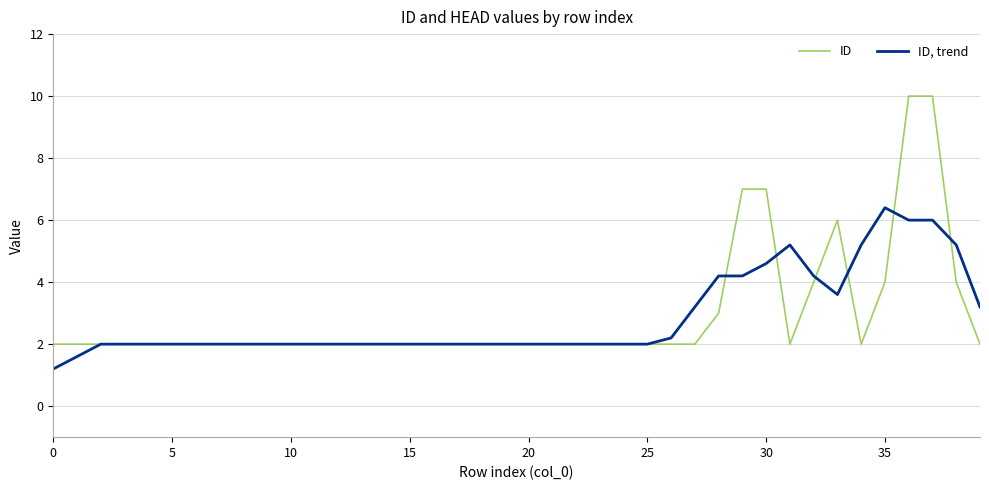

Which series has the widest spread of values?

ID